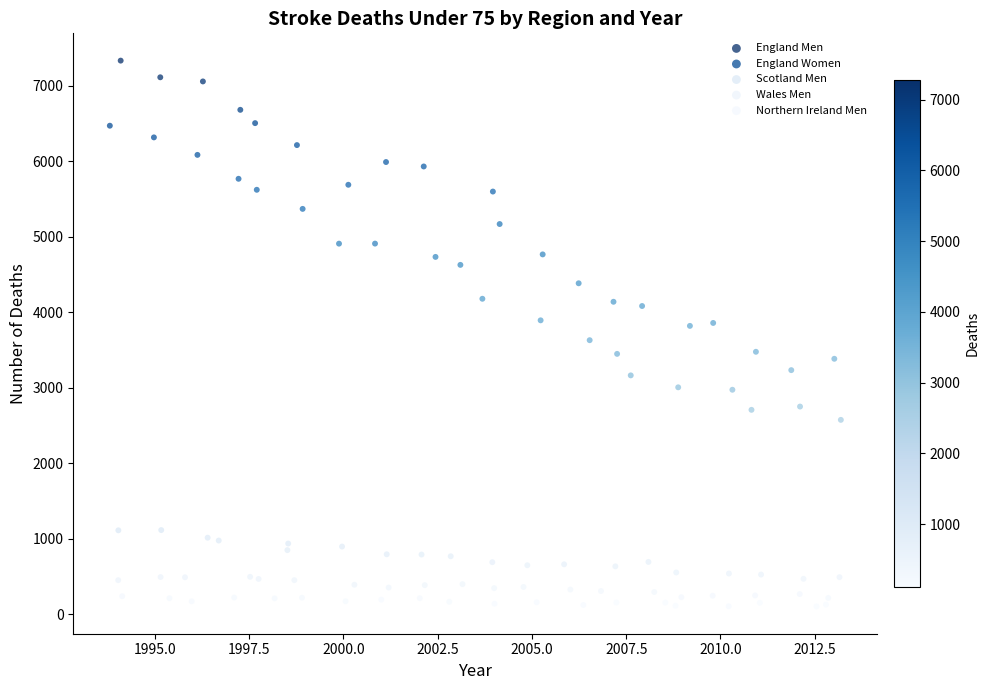

Which series reaches the maximum Y coordinate?

England Men